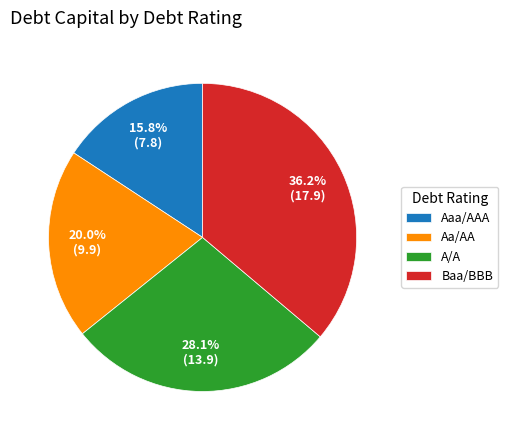

How many slices are in this pie chart?

4